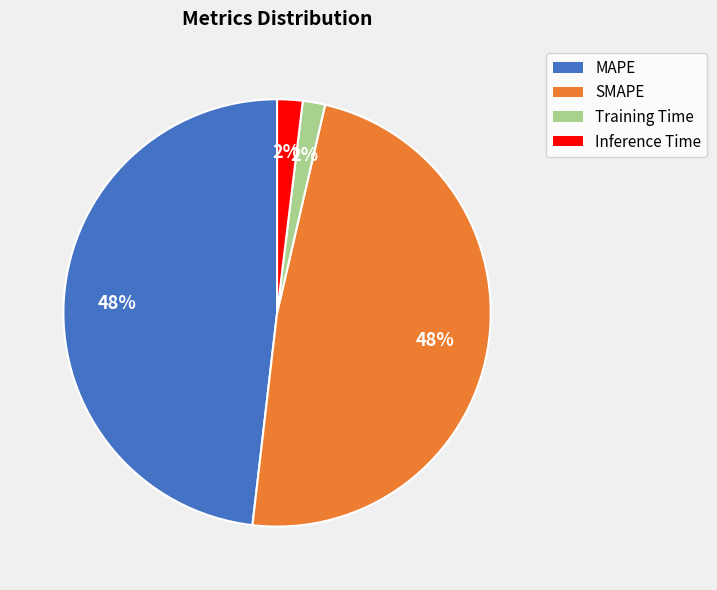

Is there any slice that represents more than half of the pie?

No